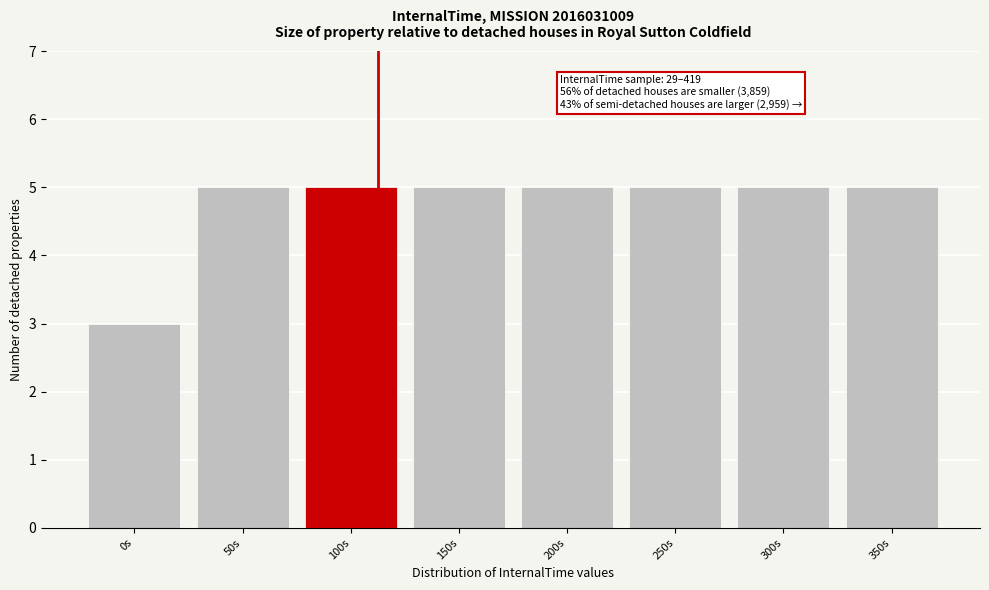

Reading left to right, extract all data points from this chart.

3	5	5	5	5	5	5	5